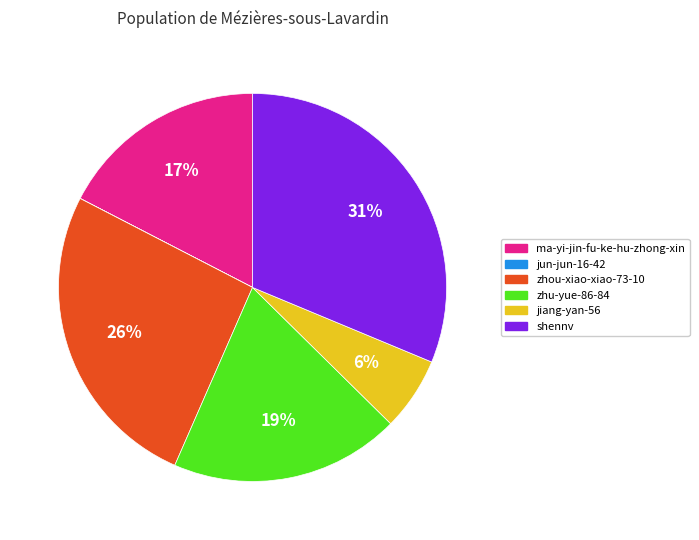

The zhu-yue-86-84 slice represents 19% of the pie. True or false?

True